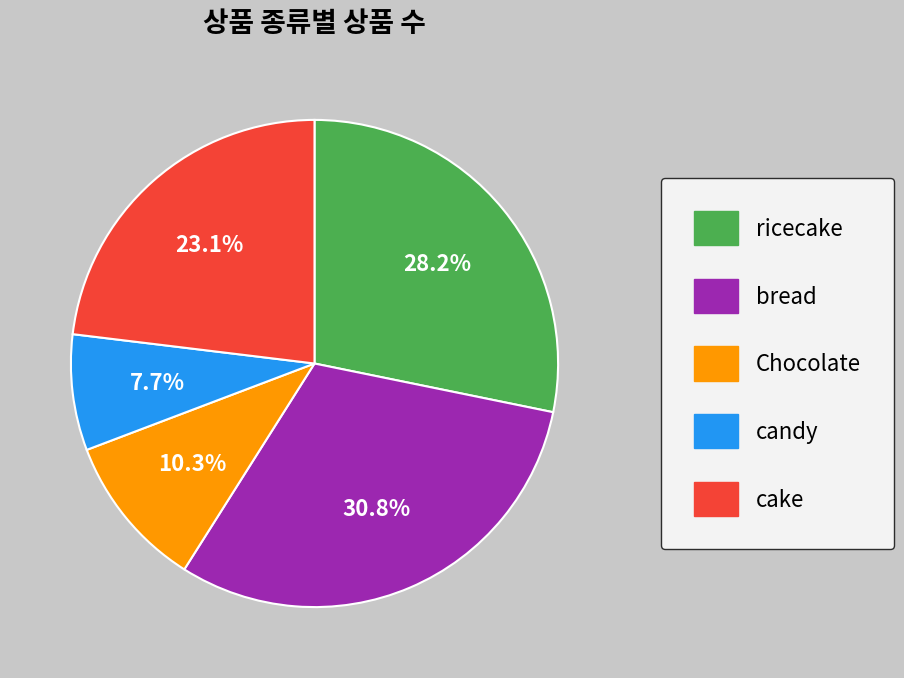

What portion of the pie excludes Chocolate?

89.7%